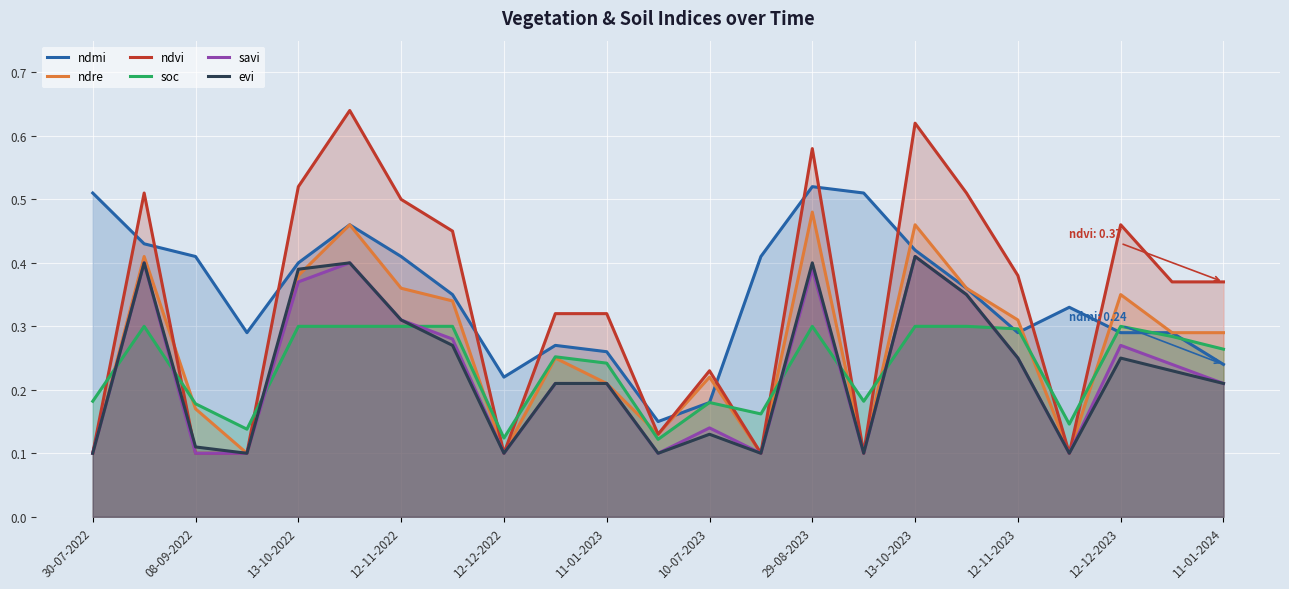

True or false: ndmi and ndvi intersect in this chart.

True